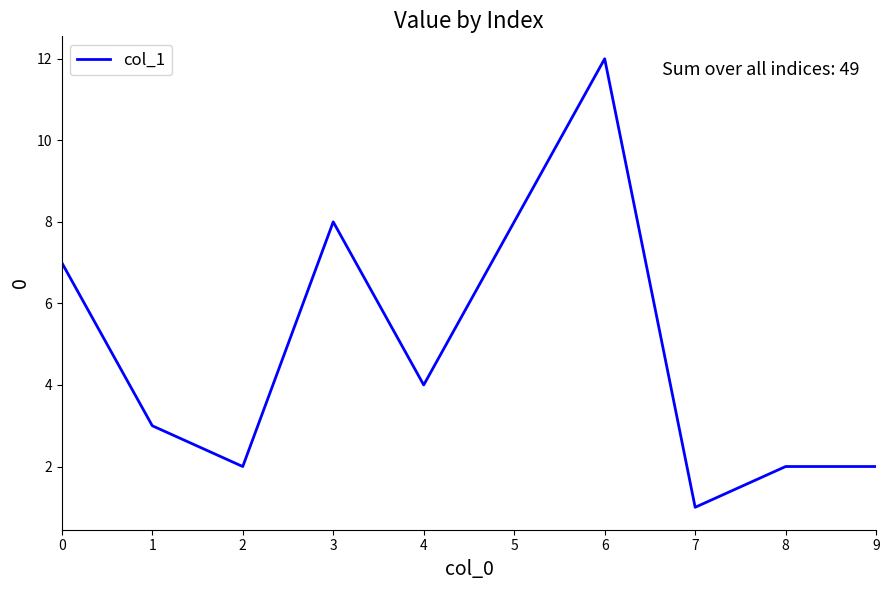

Which label corresponds to the largest value in the chart?

6